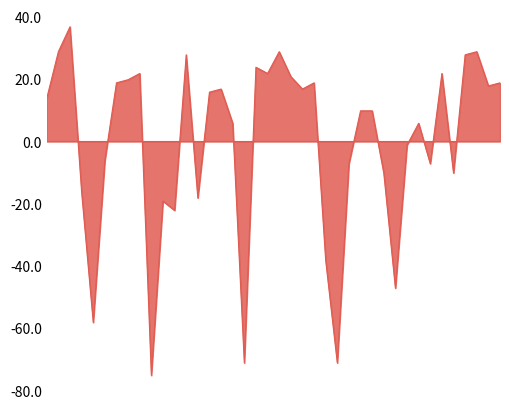

What is the difference between the maximum and minimum values?

112.0